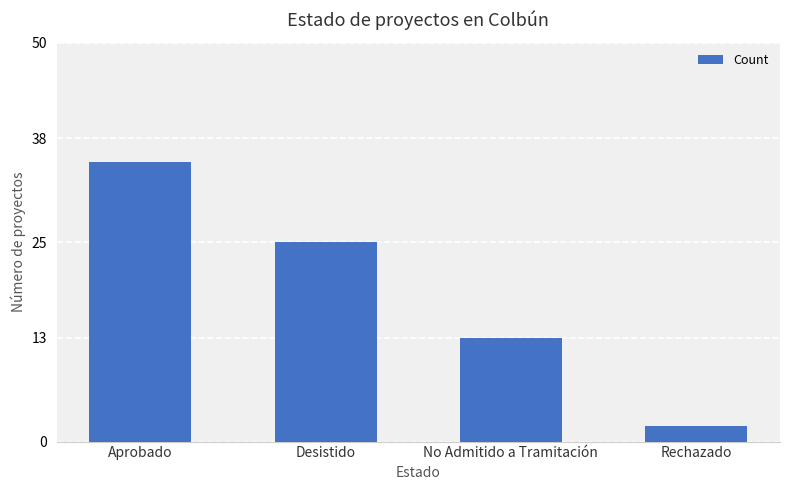

What is the greatest value displayed?

35